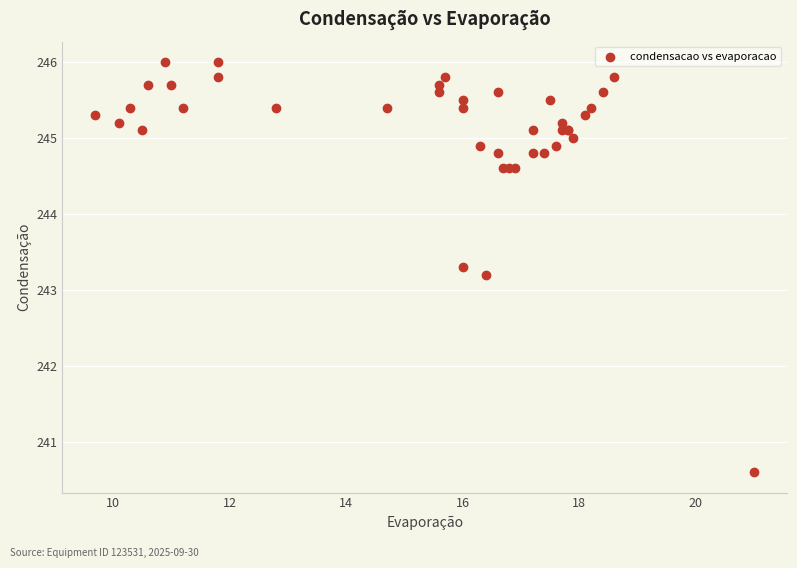

What Y value in the scatter plot is closest to 243?

243.2